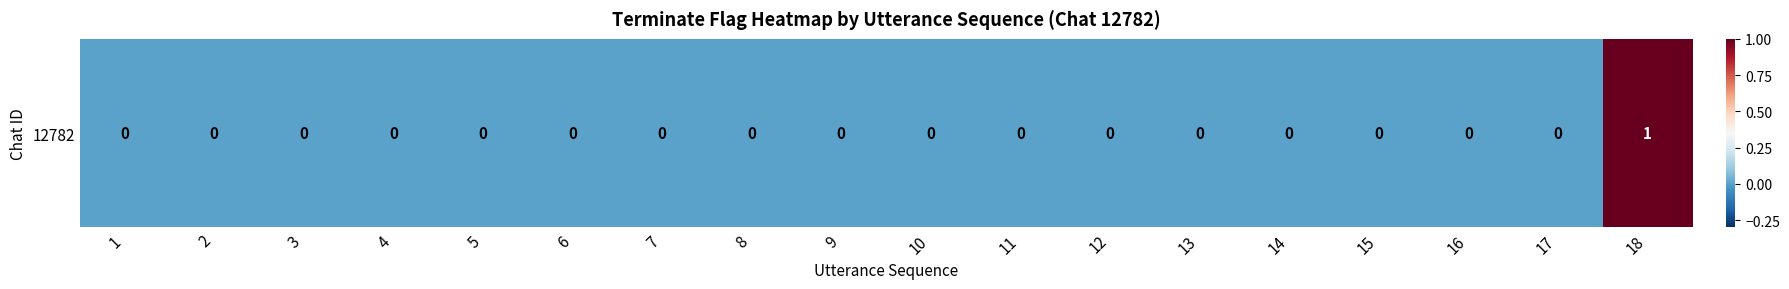

Between 9 and 15, which is larger?

9